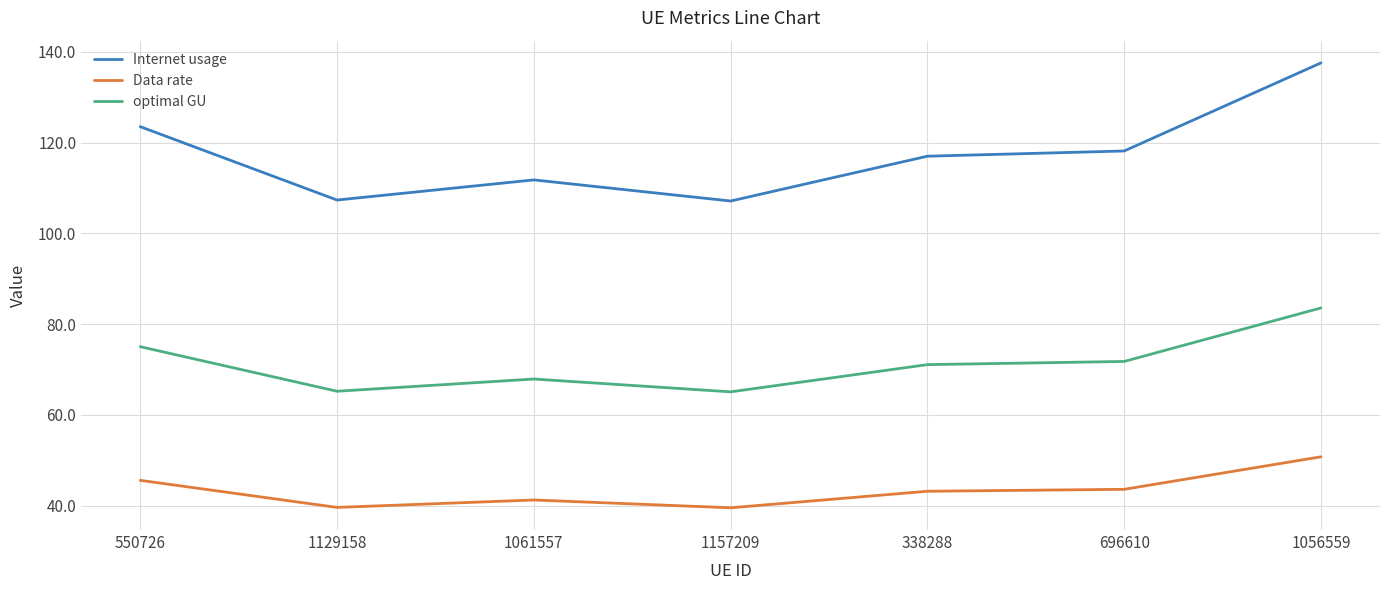

What is the difference between the highest and lowest values at 1129158?

67.7